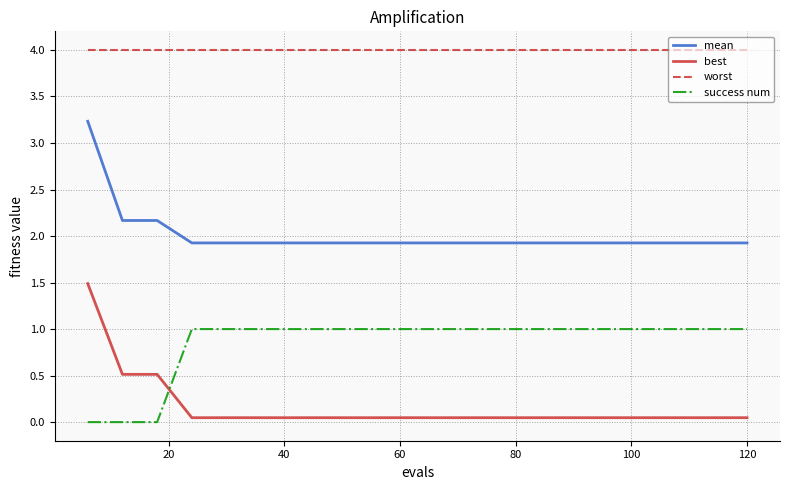

List the series in order of their peak value, highest first.

worst, mean, best, success num